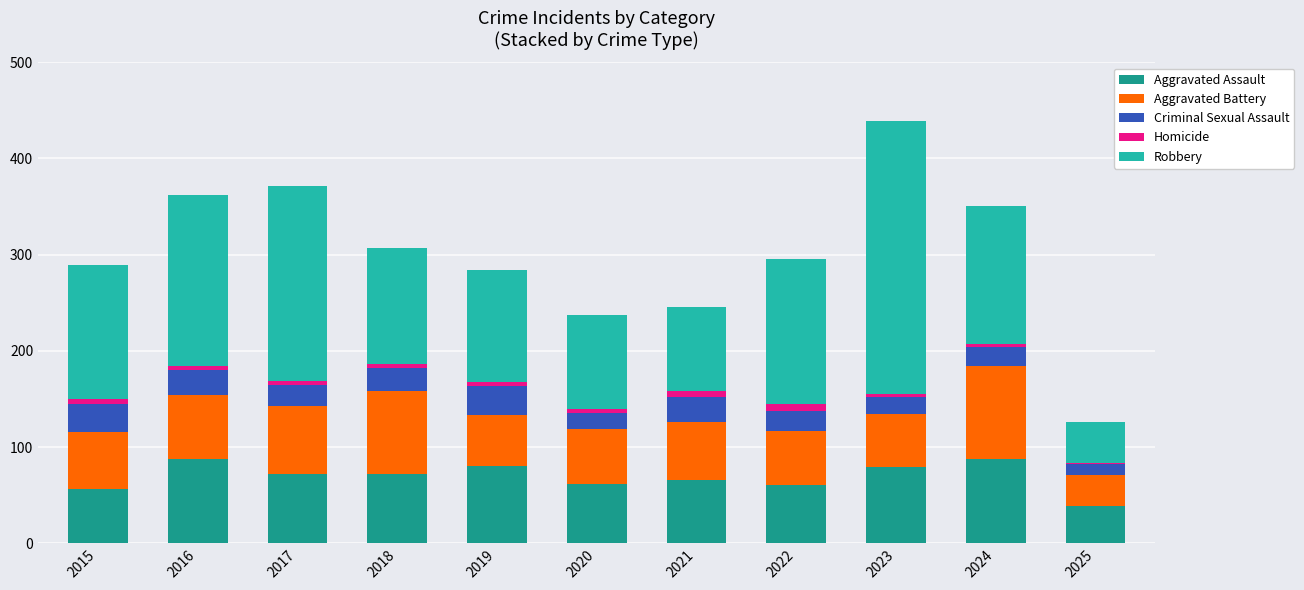

At which category is the sum across all series the highest?

2023